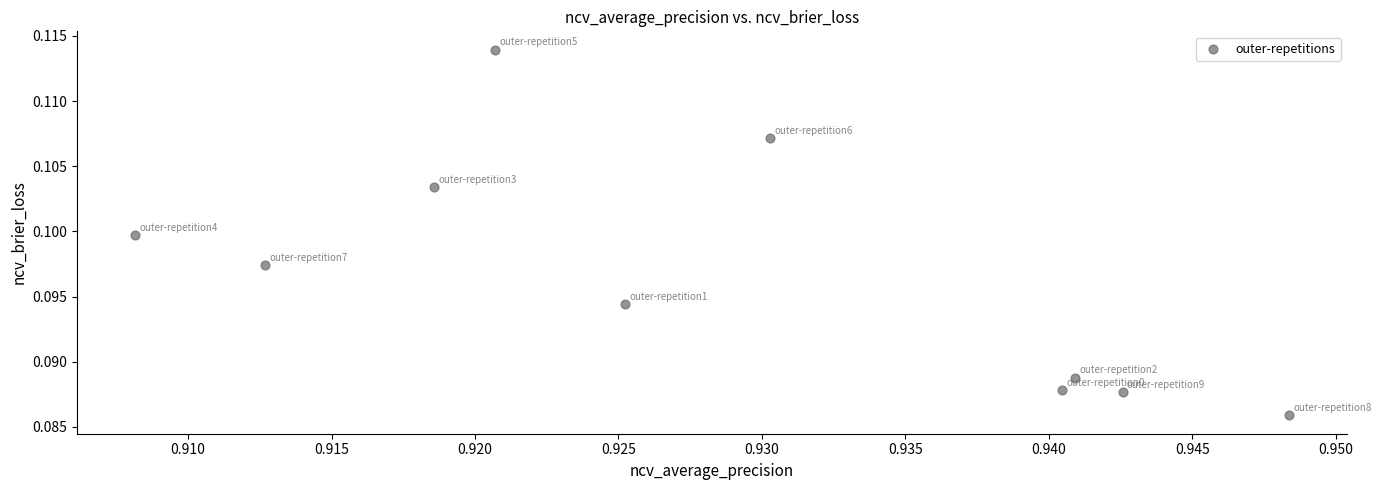

What is the average X value?

0.9